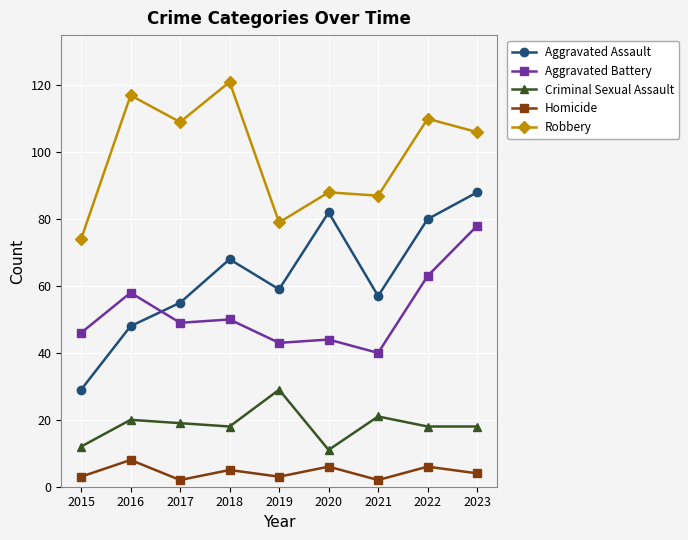

What is the difference between the Aggravated Battery values at 2021 and 2018?

10